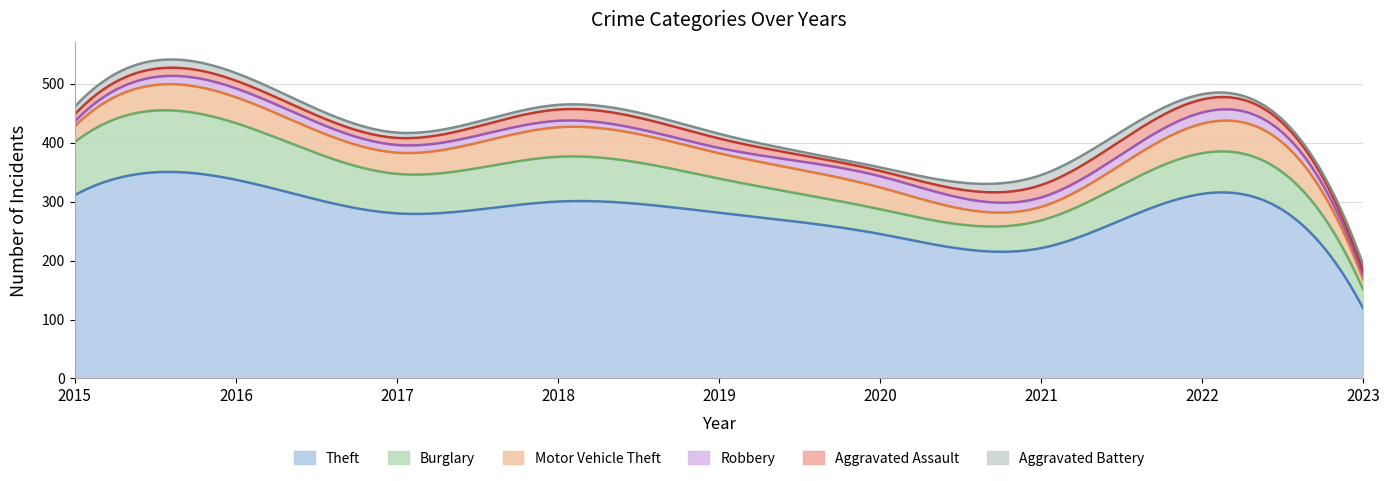

At which category is the sum across all series the highest?

2016